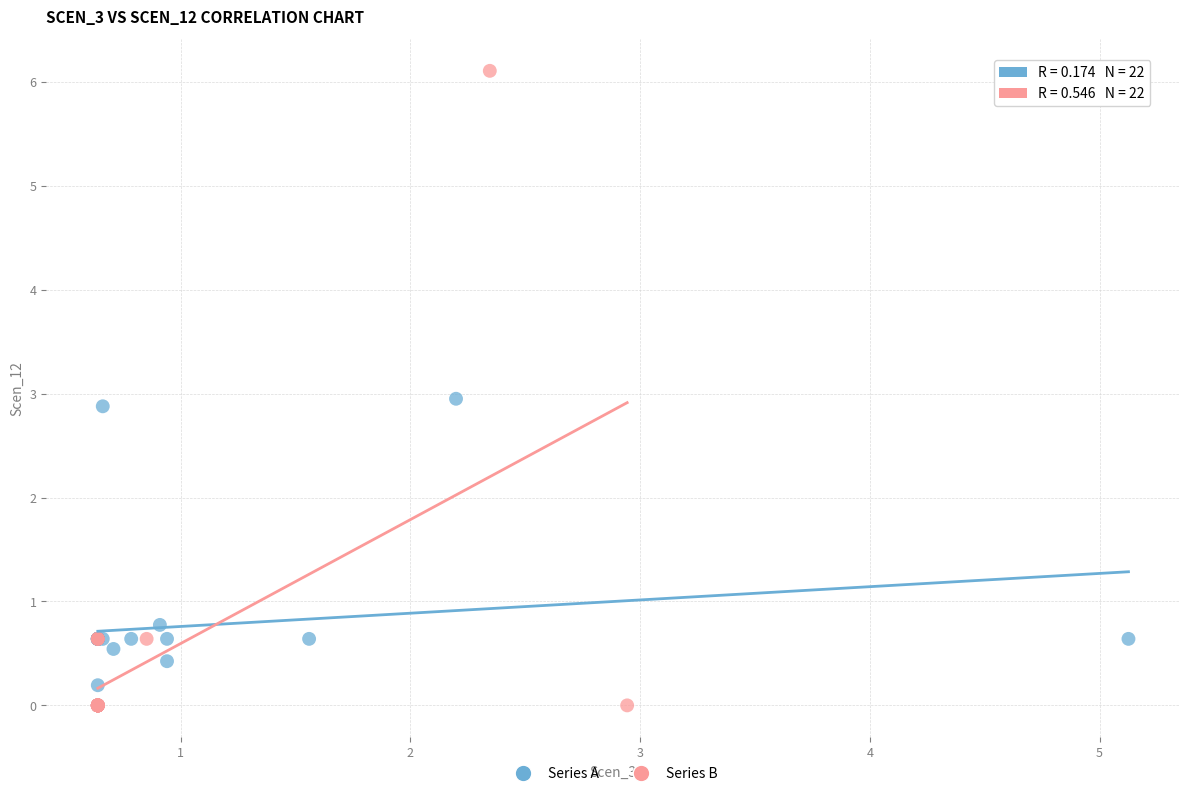

Which series has the widest spread of Y values?

Series B